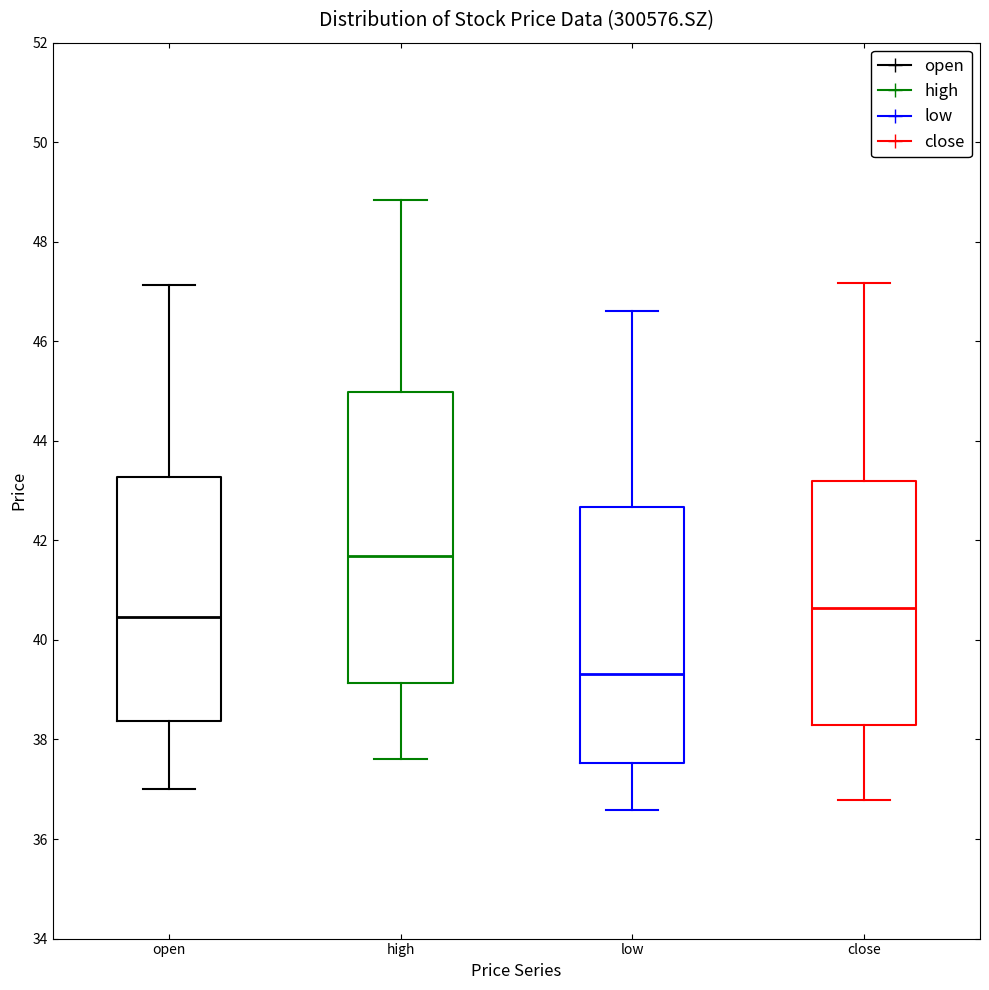

Which box is the tallest, from its lower edge to its upper edge?

high